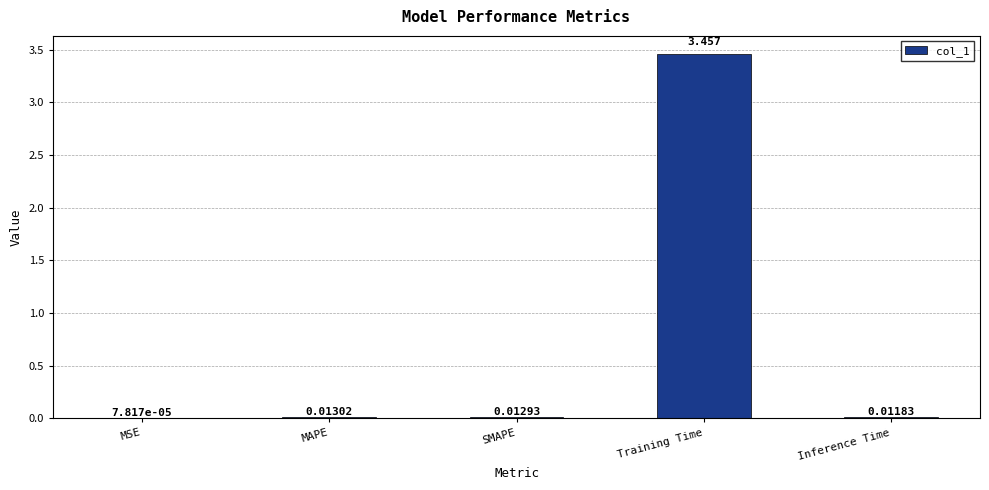

At which label is the value closest to 1?

MAPE